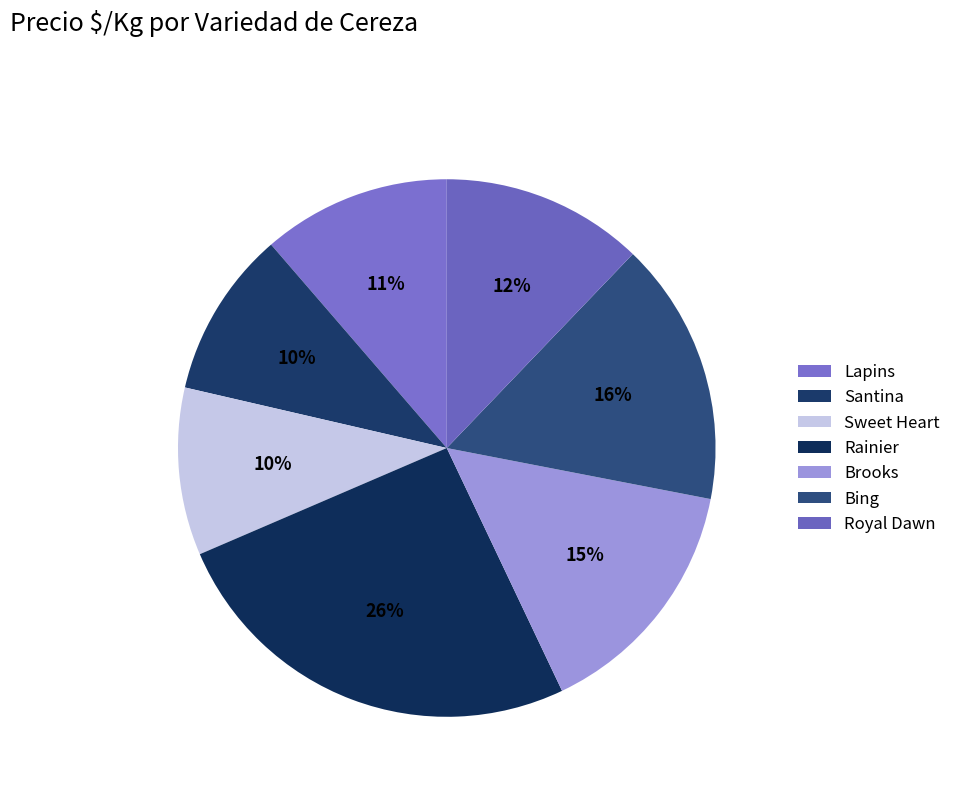

To the nearest percent, what is the combined percentage of Bing and Royal Dawn?

28%